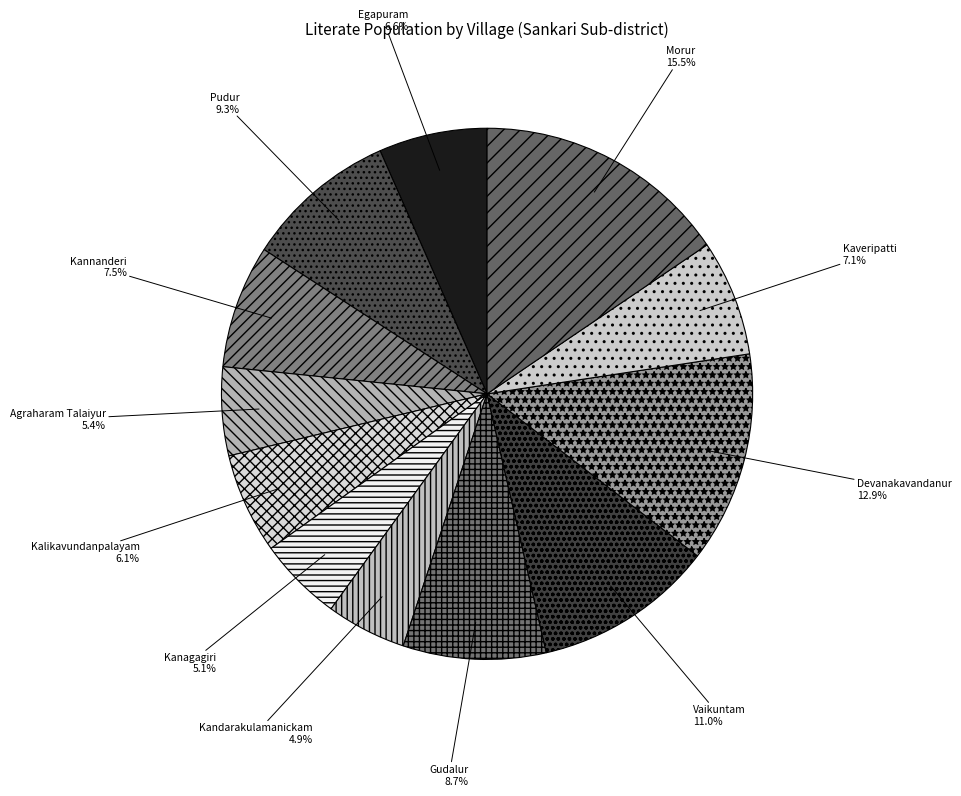

Is it true that Devanakavandanur is 8% of the pie?

False